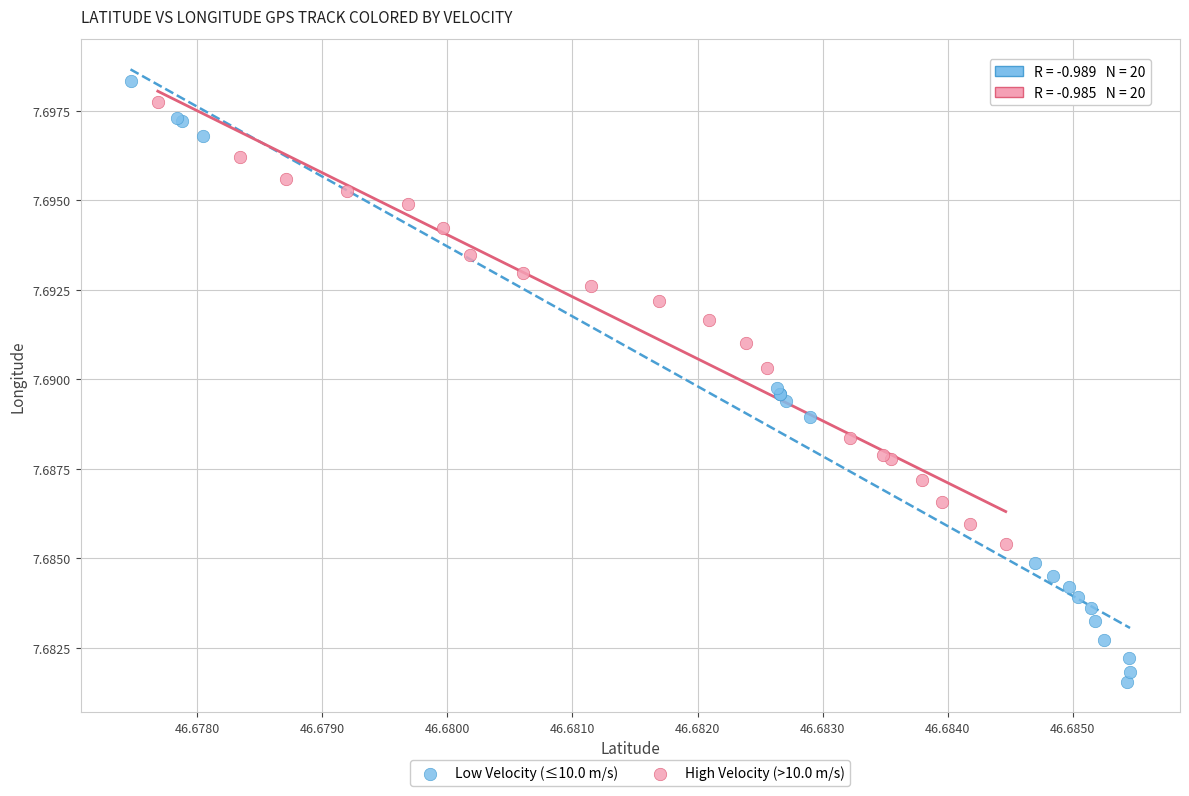

Which series contains the lowest Y value?

Low Velocity (≤10.0 m/s)